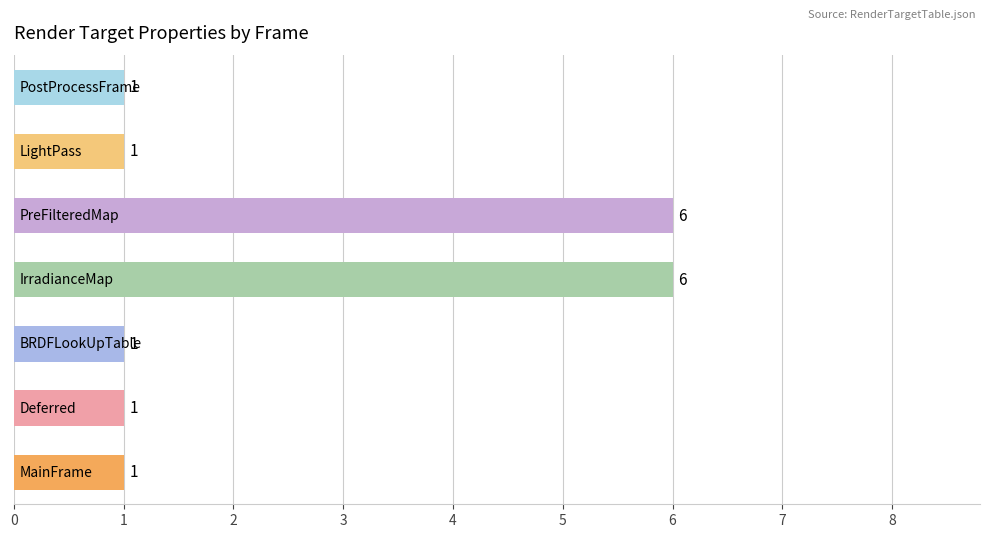

How many values are between 1 and 6?

7